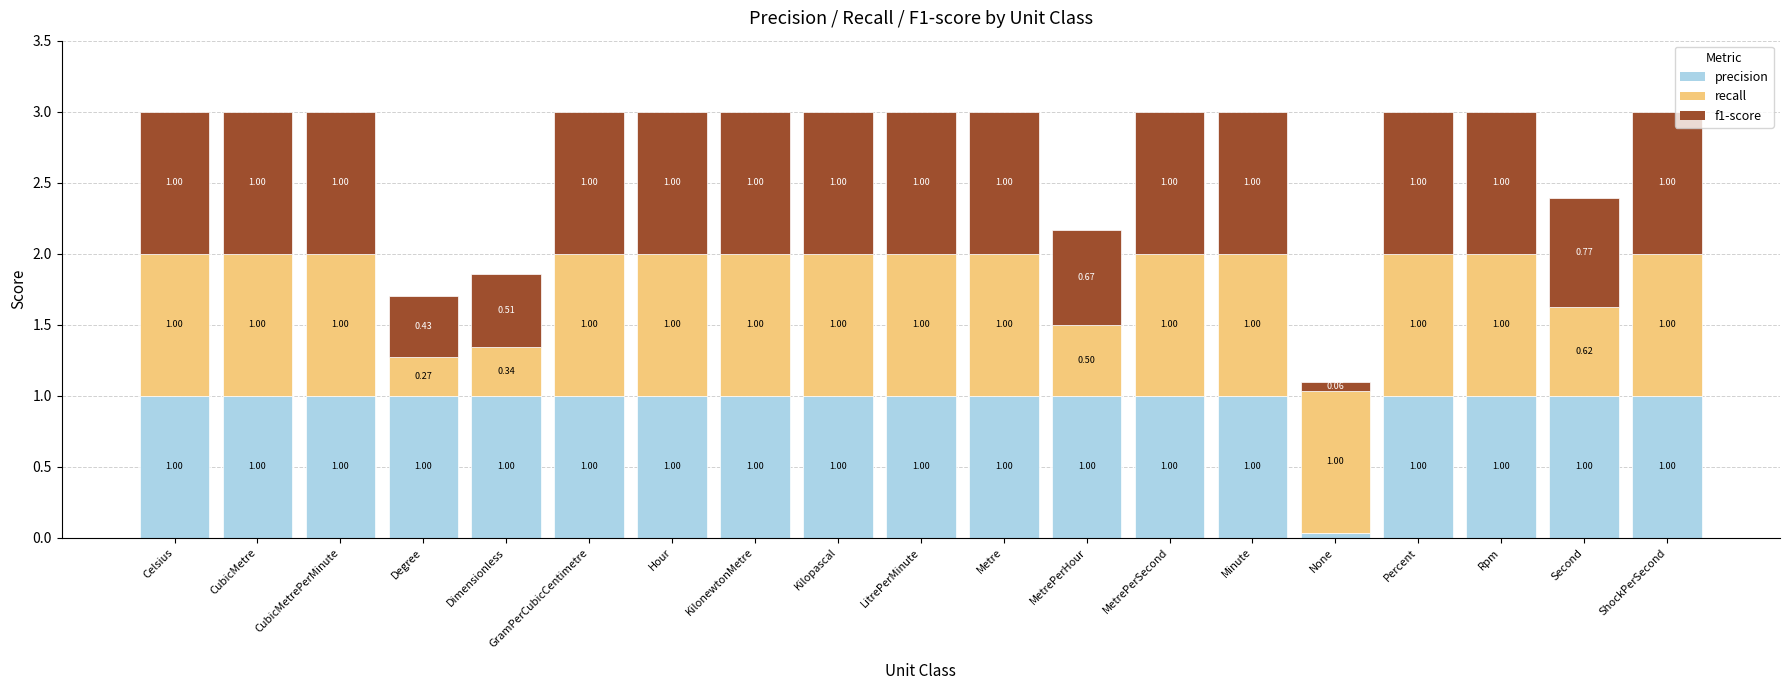

What is the sum of all precision values?

18.0